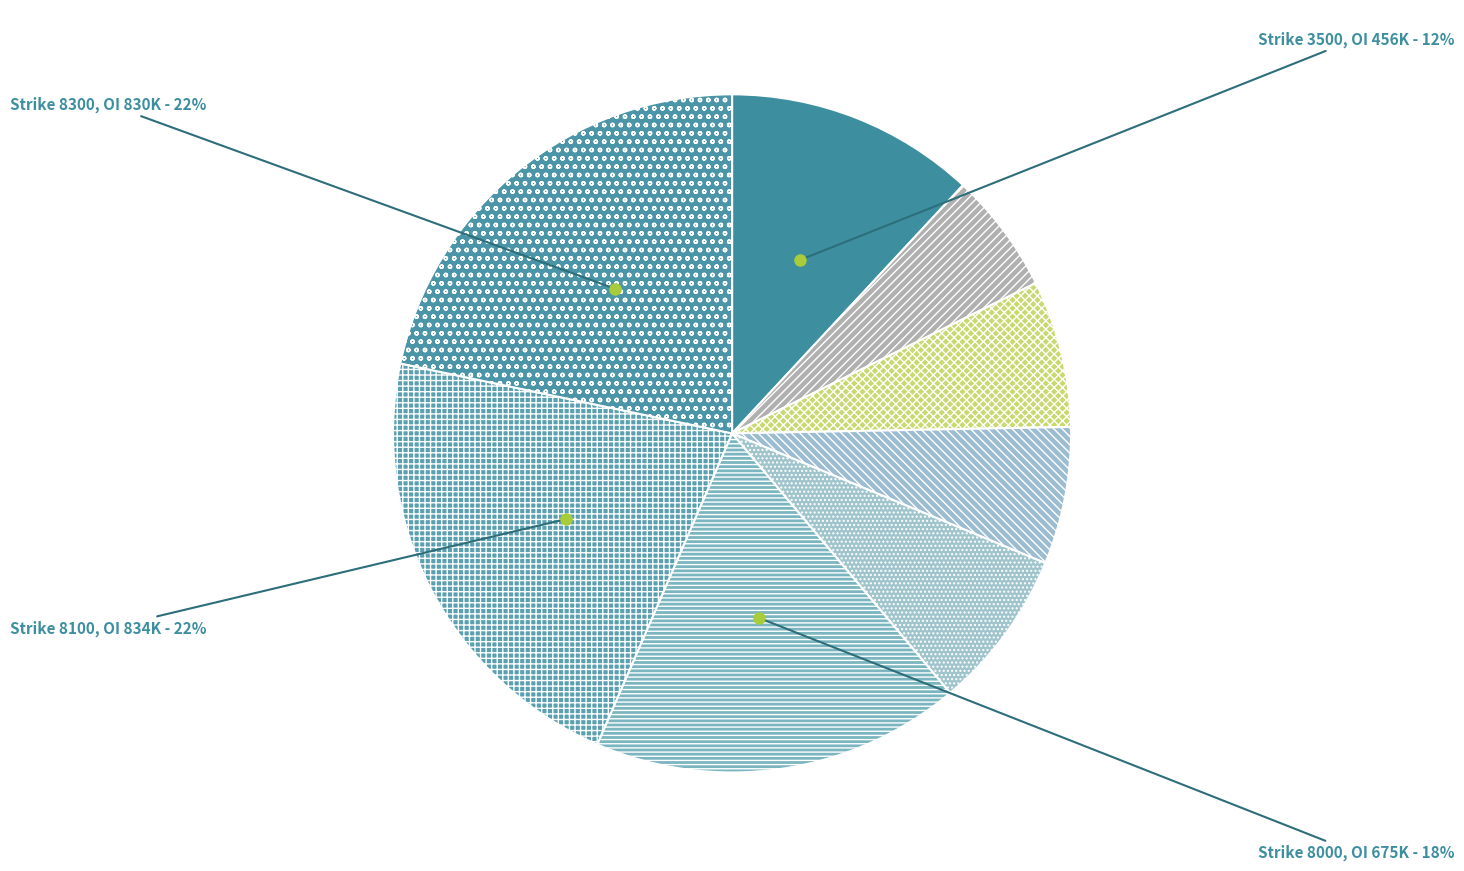

Count the number of slices in the pie.

8